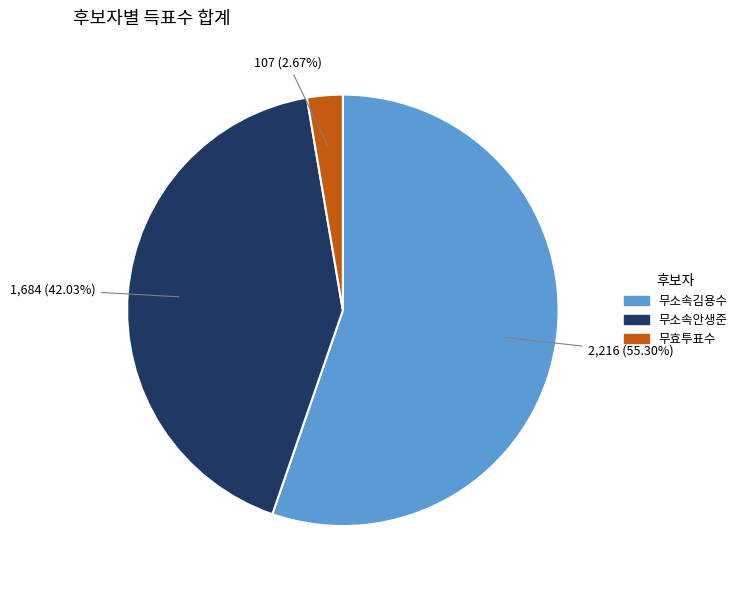

What is the smallest slice in the pie chart?

무효투표수